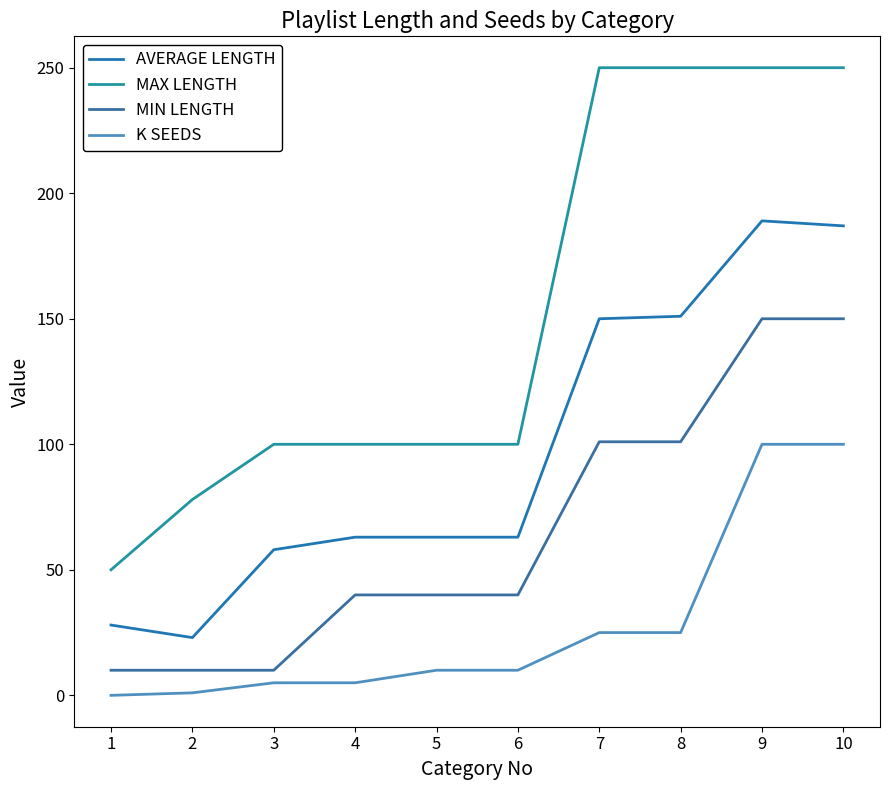

True or false: AVERAGE LENGTH has a value of 37 at 7.

False